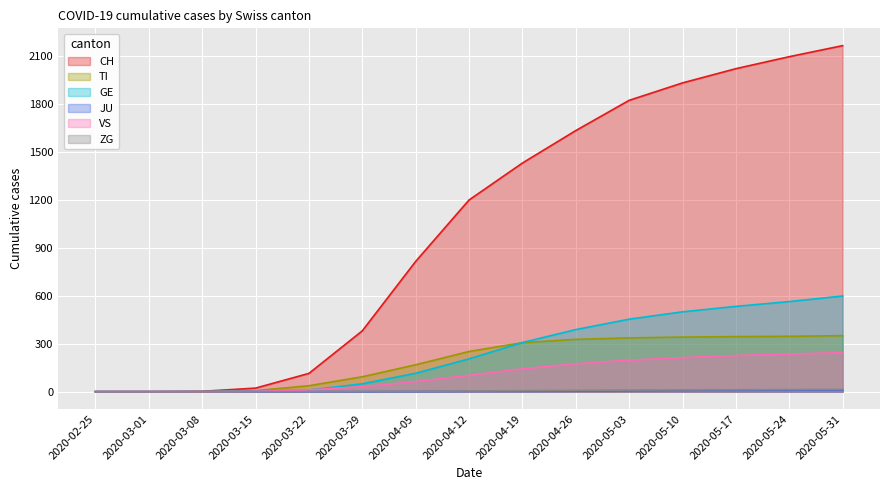

Which series has the largest total across all categories?

CH